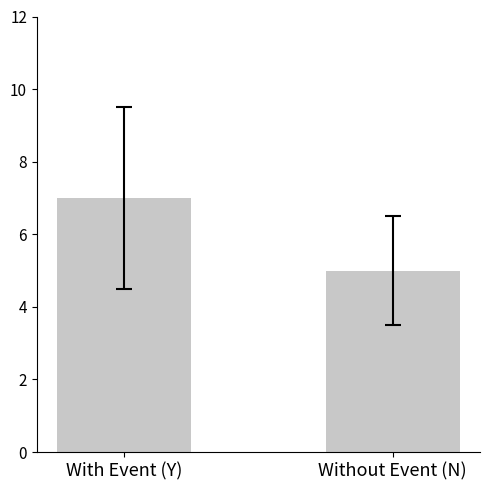

What position from the right is Without Event (N)?

1